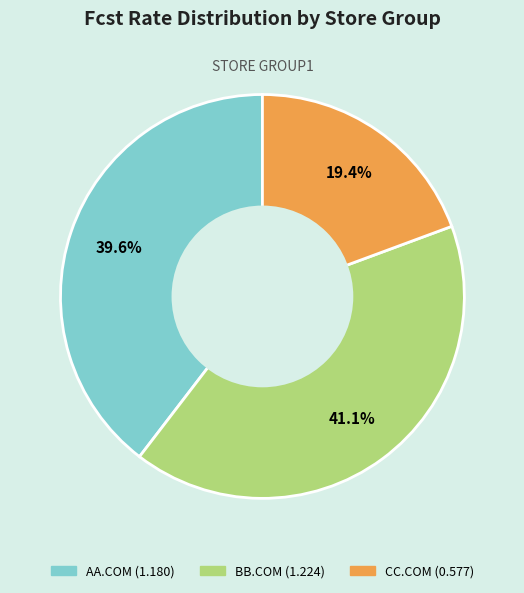

Approximately how many times larger is the value at CC.COM compared to AA.COM?

0.5